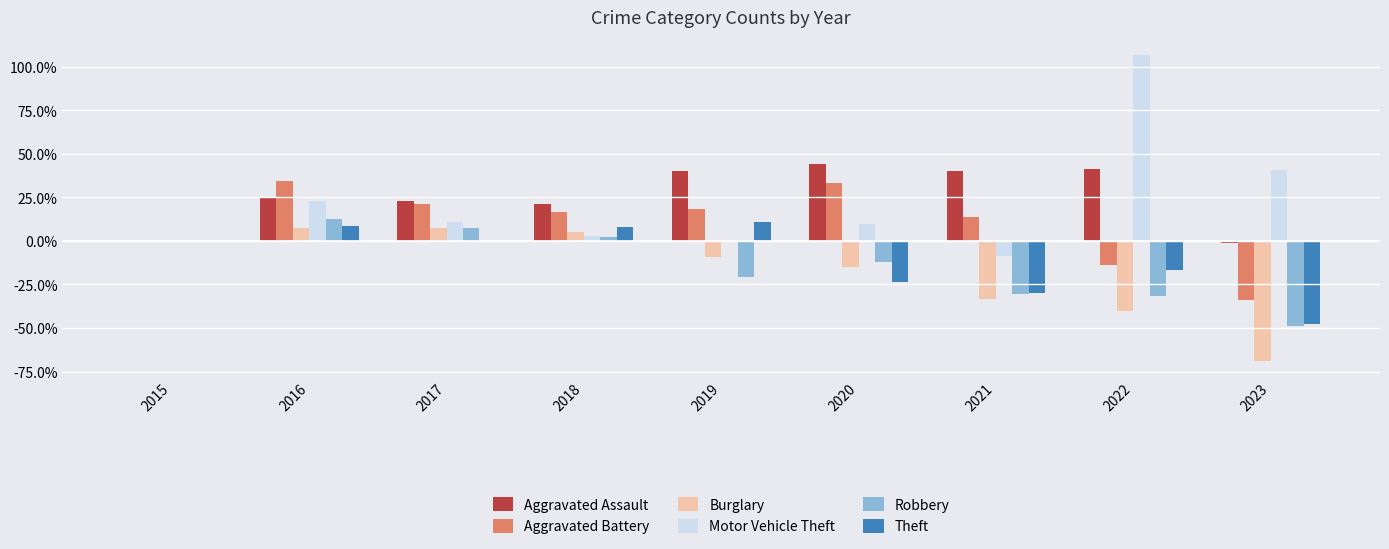

Does the chart contain stacked bars?

No